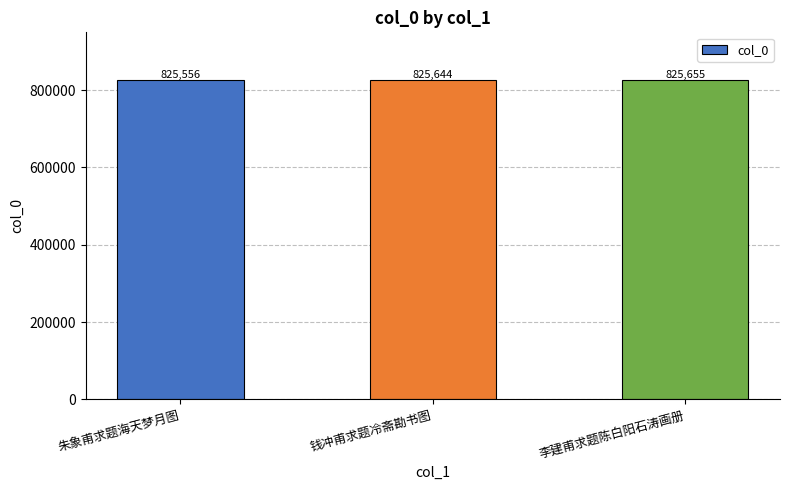

Rank the categories by value from highest to lowest.

李建甫求题陈白阳石涛画册, 钱冲甫求题冷斋勘书图, 朱象甫求题海天梦月图